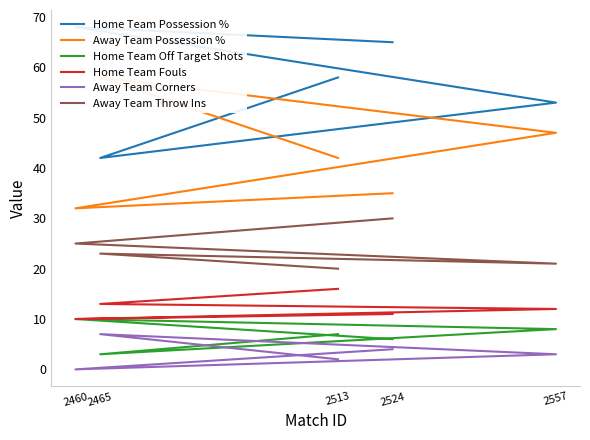

True or false: Home Team Possession % and Away Team Throw Ins cross at least once.

False